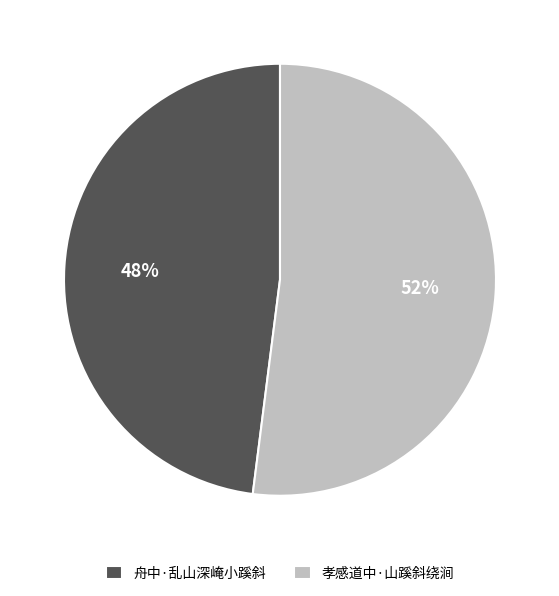

Is the sum of 孝感道中·山蹊斜绕涧 and 舟中·乱山深崦小蹊斜 greater than half?

Yes